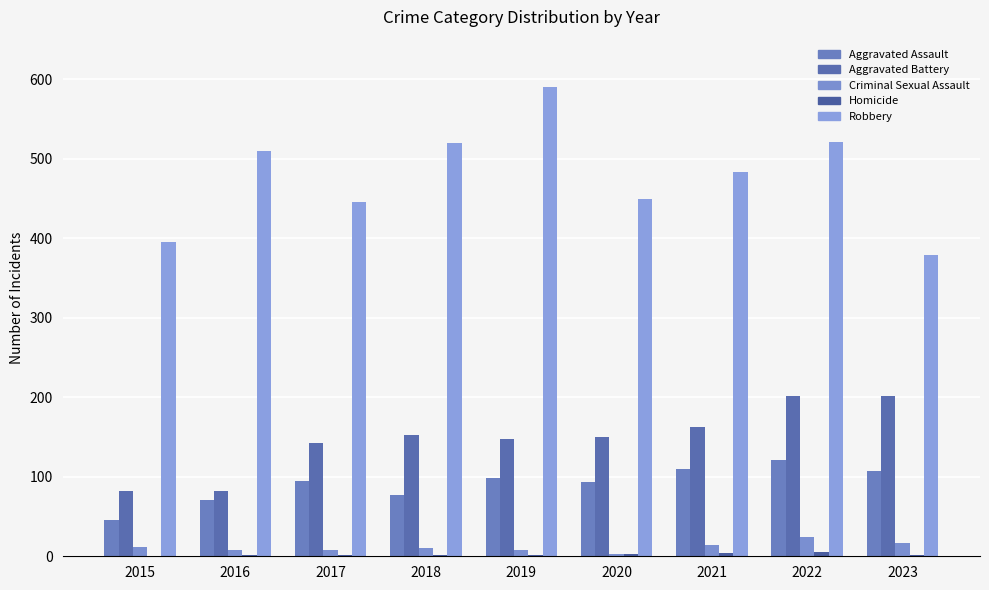

Count the number of categories in the chart.

9